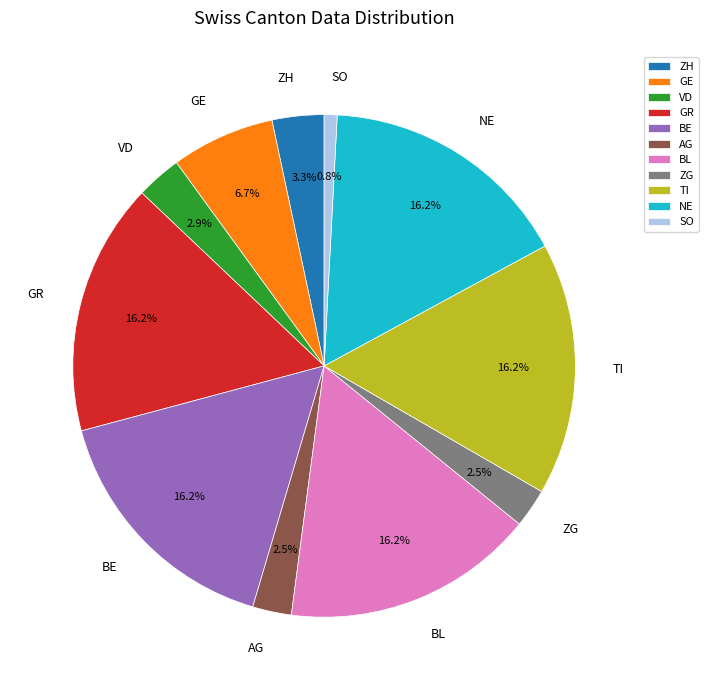

What percentage is the GE slice, to the nearest percent?

7%